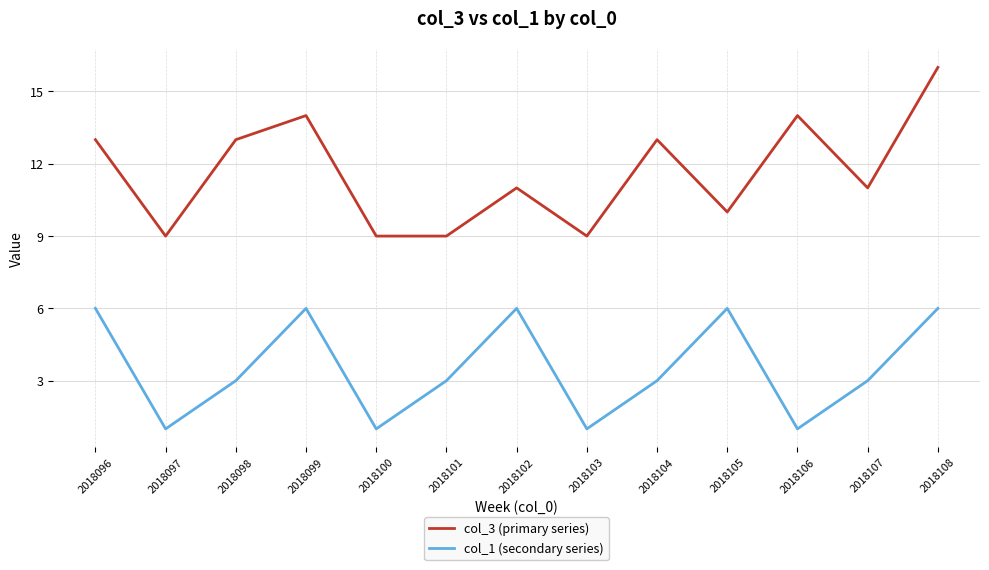

True or false: col_1 (secondary series) has a value of 6 at 2018105.

True